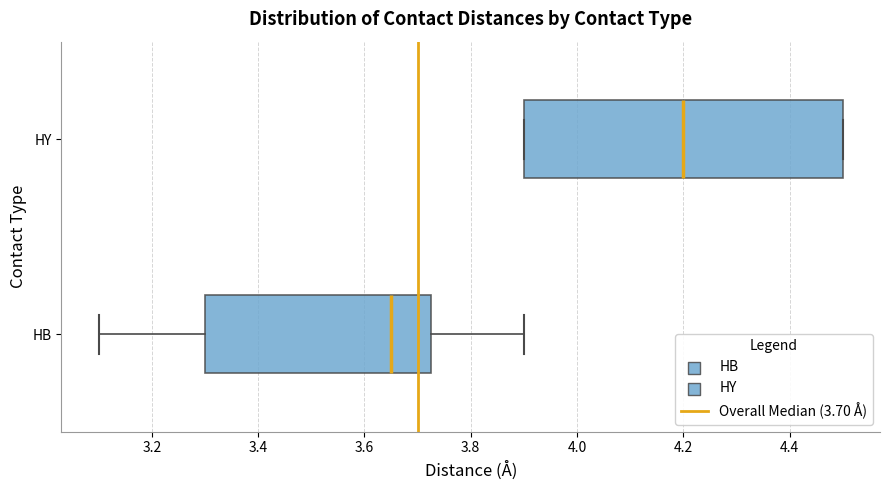

Reading bottom to top, read every box against the x-axis: the position of its median line, the range the box covers, and the ends of its whiskers. The values are not printed on the chart, so give them approximately, as read against the axis.

HB: median 3.66, box 3.30 to 3.72, whiskers 3.10 to 3.90
HY: median 4.20, box 3.90 to 4.50, whiskers 3.90 to 4.50